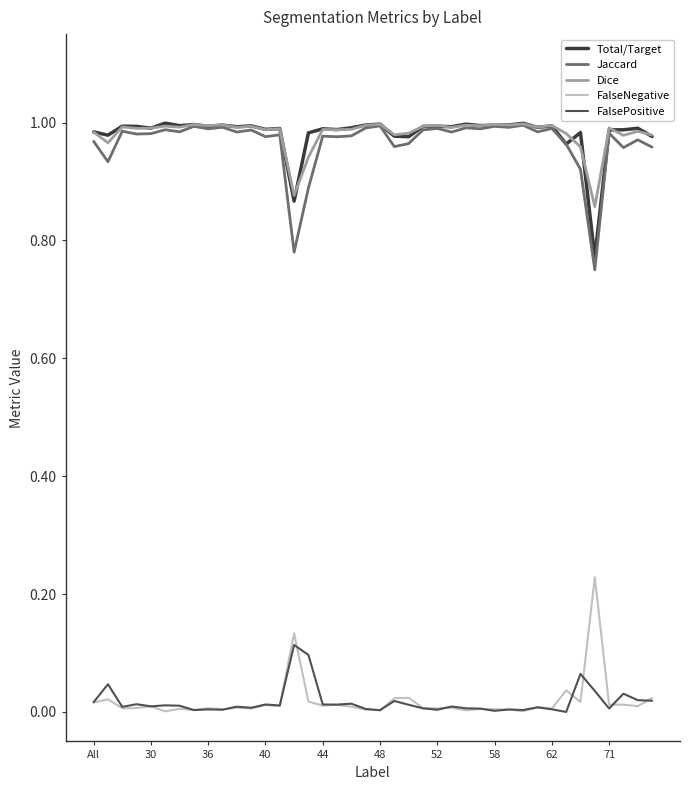

Which series has the widest spread of values?

Jaccard